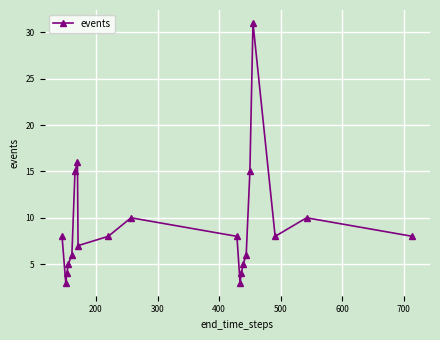

Count the number of data series in this chart.

1